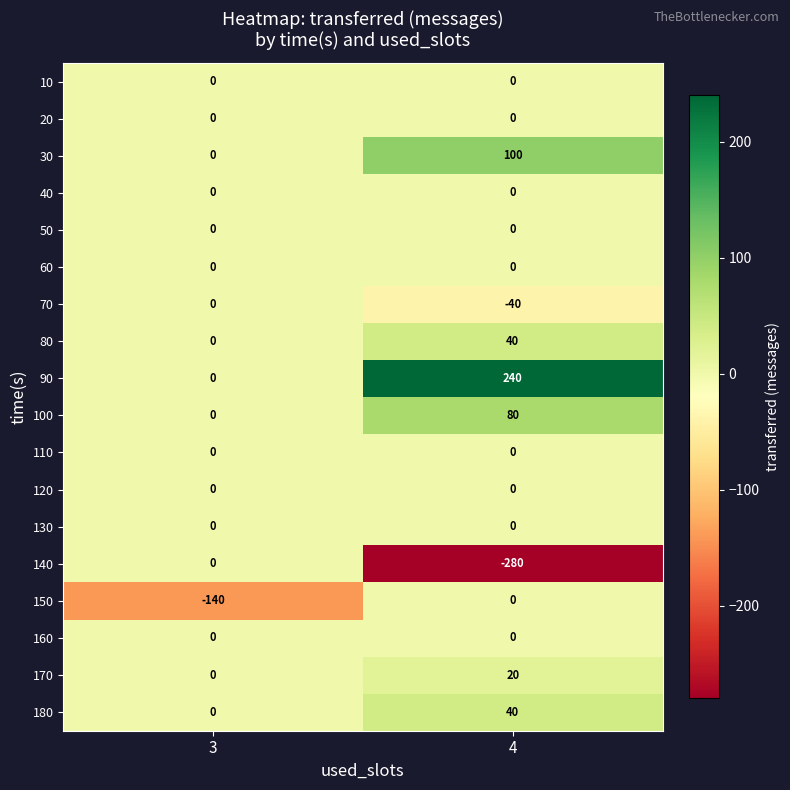

What is the average value of the 140 series?

-140